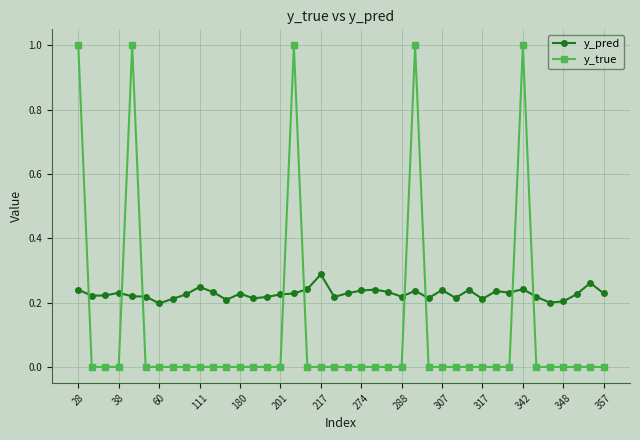

What is the sum of all y_true values?

5.0